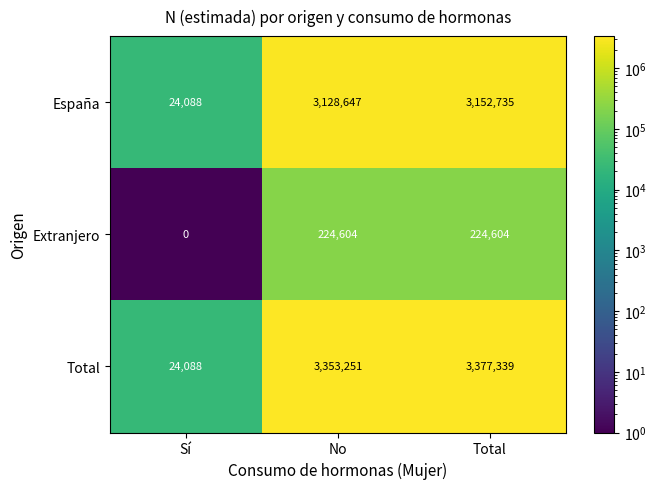

Which series has the widest spread of values?

Total